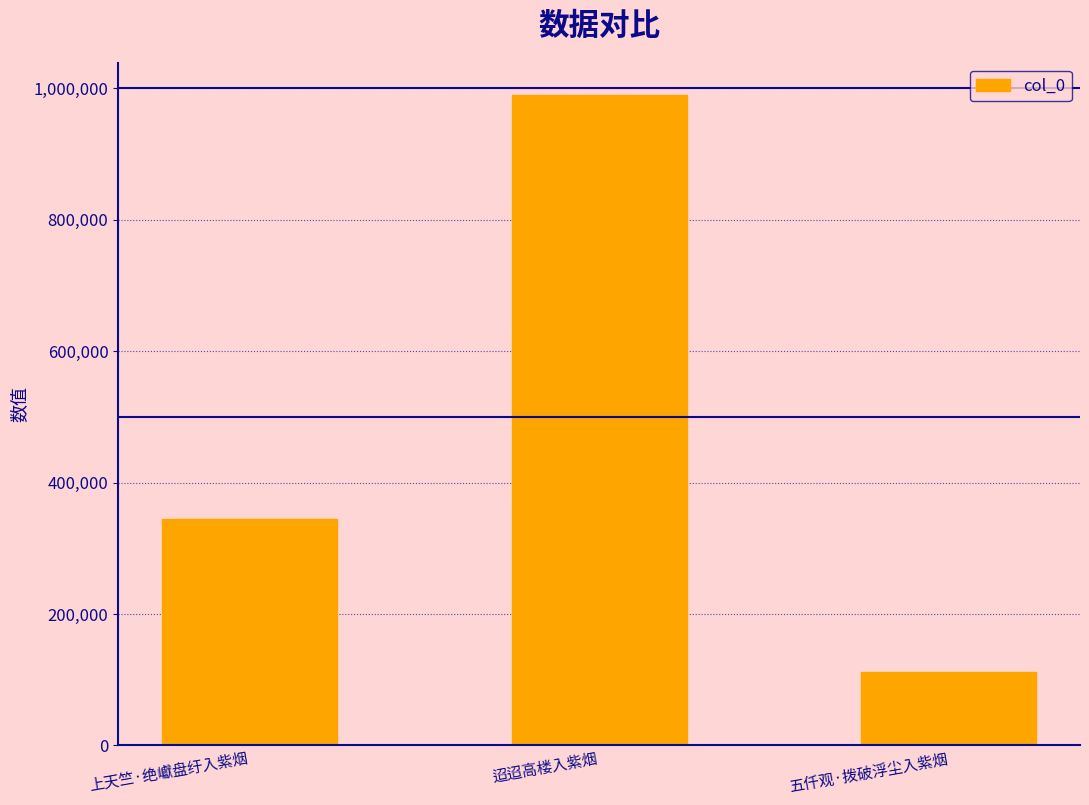

Count the values in the range 112353 to 989673.

3